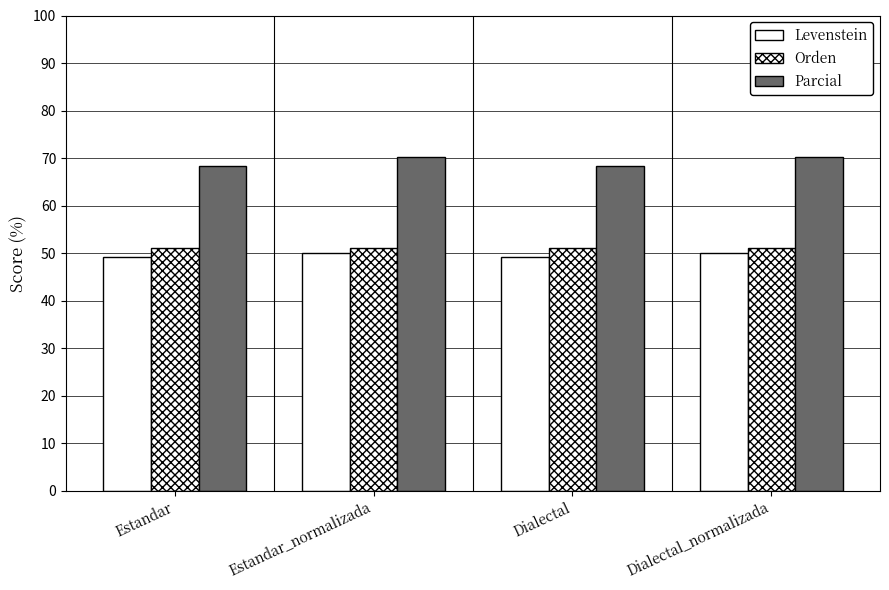

Is it true that Orden equals 90.3 at Estandar?

False